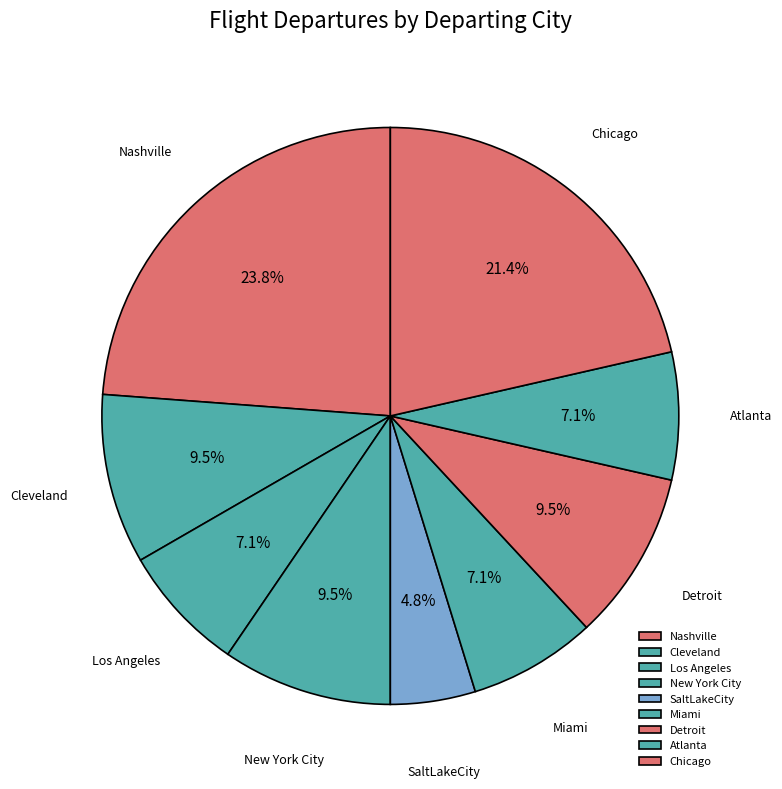

Count the number of slices in the pie.

9